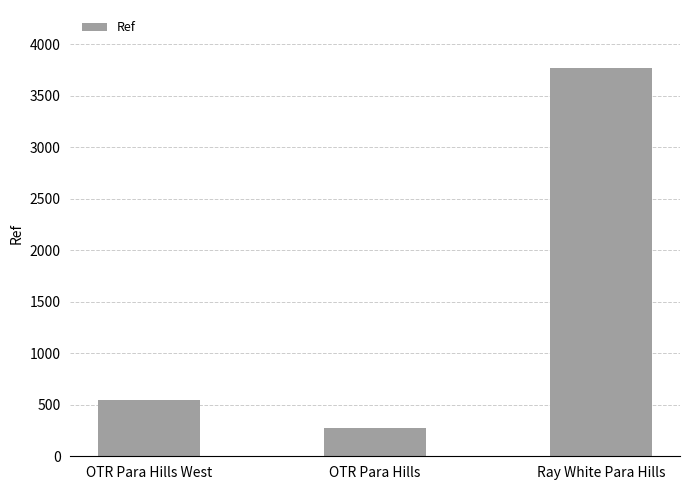

Reading left to right, list all the values displayed in this chart.

542	279	3767